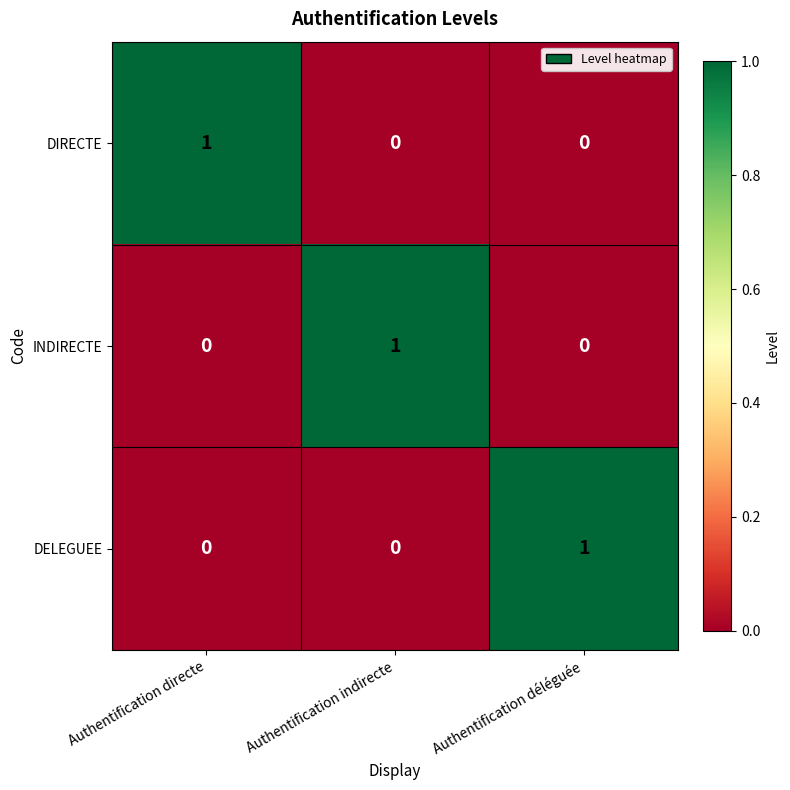

Reading right to left, list all the values displayed in this chart.

DIRECTE: Authentification déléguée=0	Authentification indirecte=0	Authentification directe=1
INDIRECTE: Authentification déléguée=0	Authentification indirecte=1	Authentification directe=0
DELEGUEE: Authentification déléguée=1	Authentification indirecte=0	Authentification directe=0